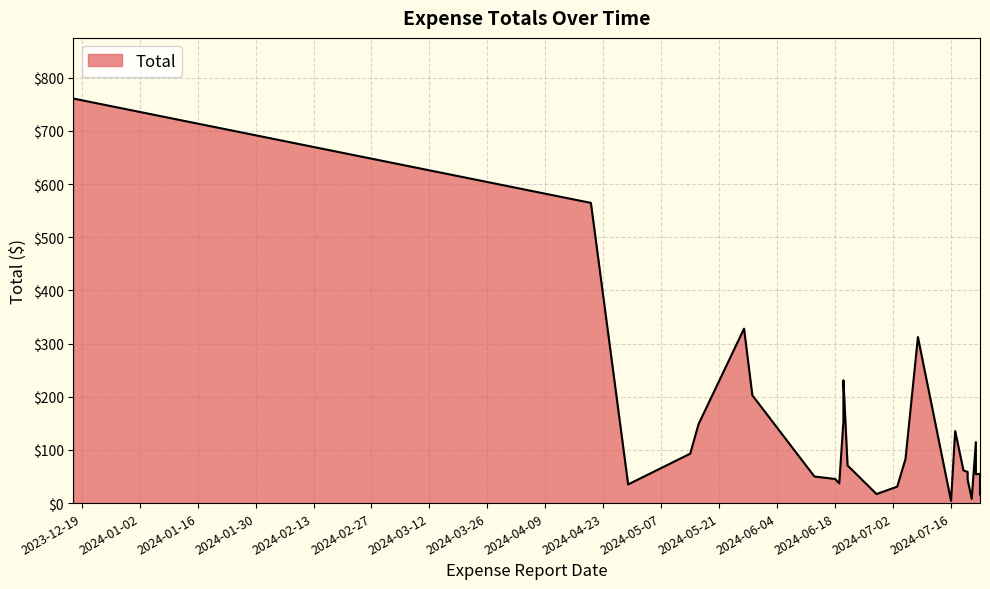

Rank the categories by value from lowest to highest.

2024-07-16, 2024-07-21, 2024-07-23, 2024-06-28, 2024-07-03, 2024-04-29, 2024-06-19, 2024-07-20, 2024-06-18, 2024-06-13, 2024-07-22, 2024-07-23, 2024-07-20, 2024-07-19, 2024-06-21, 2024-07-05, 2024-05-14, 2024-07-22, 2024-07-17, 2024-05-16, 2024-06-20, 2024-05-29, 2024-06-20, 2024-07-08, 2024-05-27, 2024-04-20, 2023-12-17